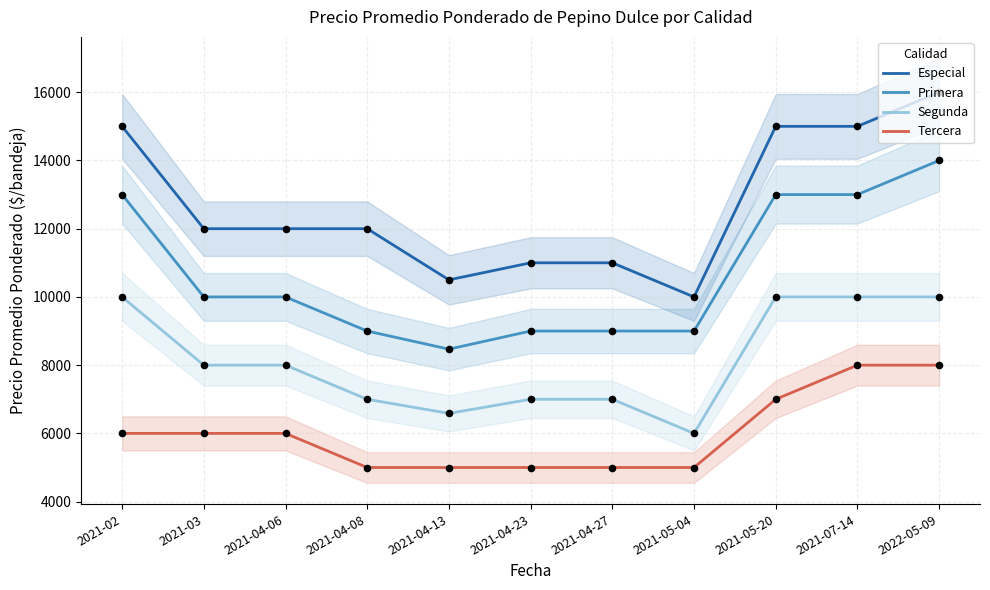

What are all the series names shown in the legend?

Especial, Primera, Segunda, Tercera